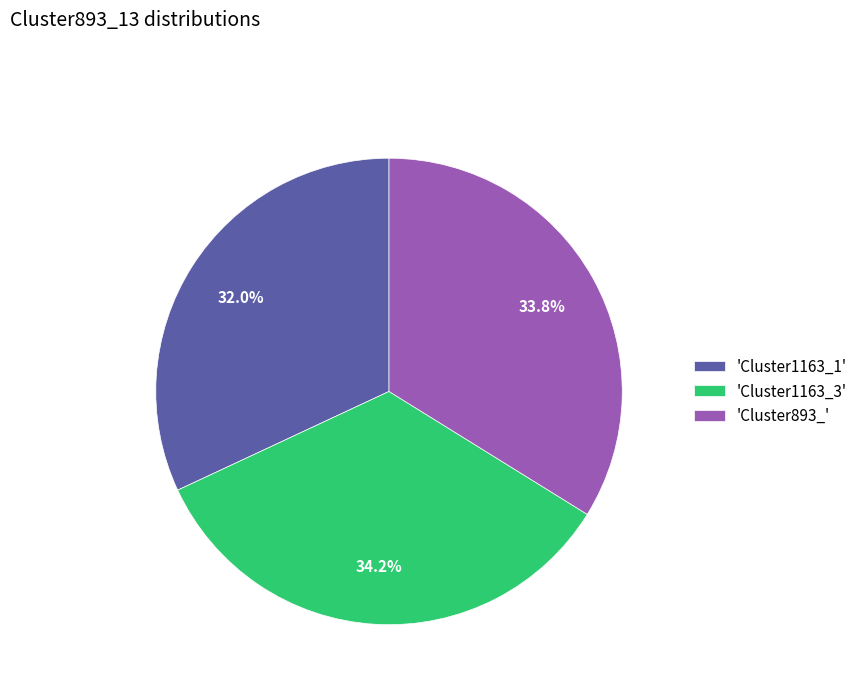

Approximately how many times larger is the value at 'Cluster893_' compared to 'Cluster1163_1'?

1.1